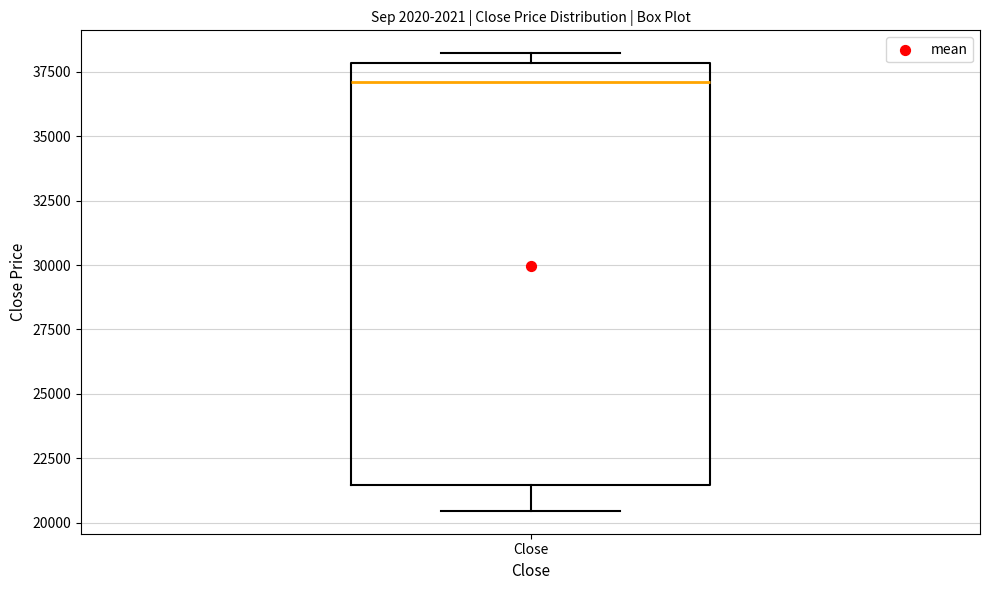

Read this box plot against the y-axis: the position of the median line, the range covered by the box, and the ends of both whiskers. The values are not printed on the chart, so give them approximately, as read against the axis.

median 37000, box 21500 to 38000, whiskers 20500 to 38000 (just above the box's upper edge)